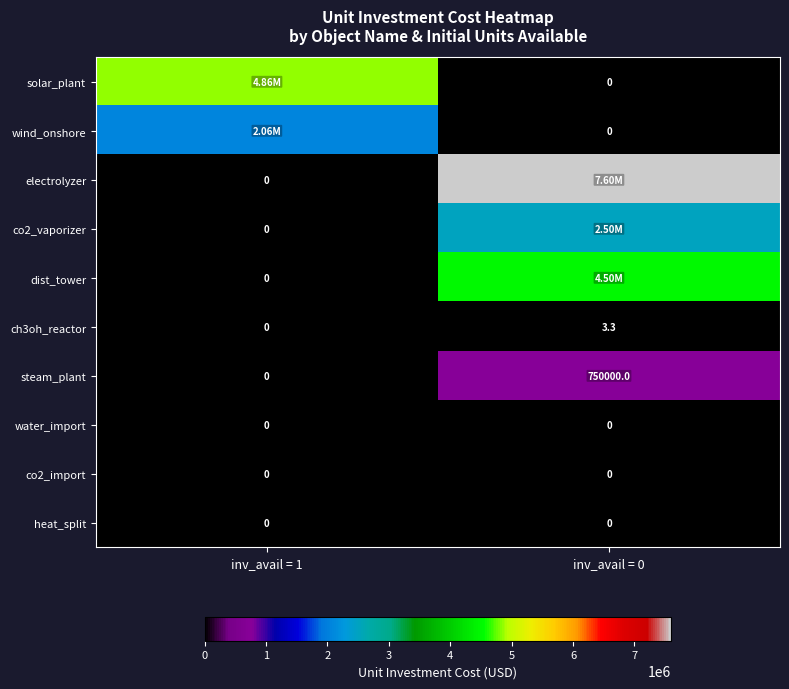

True or false: ch3oh_reactor has a value of 5.4 at inv_avail = 0.

False